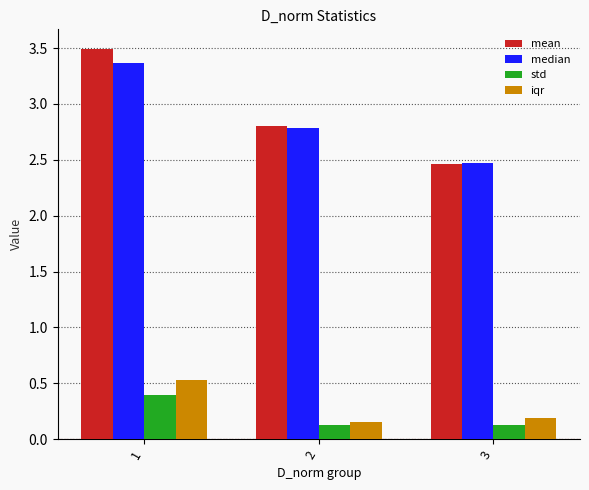

Where is median nearest to the value 2?

3